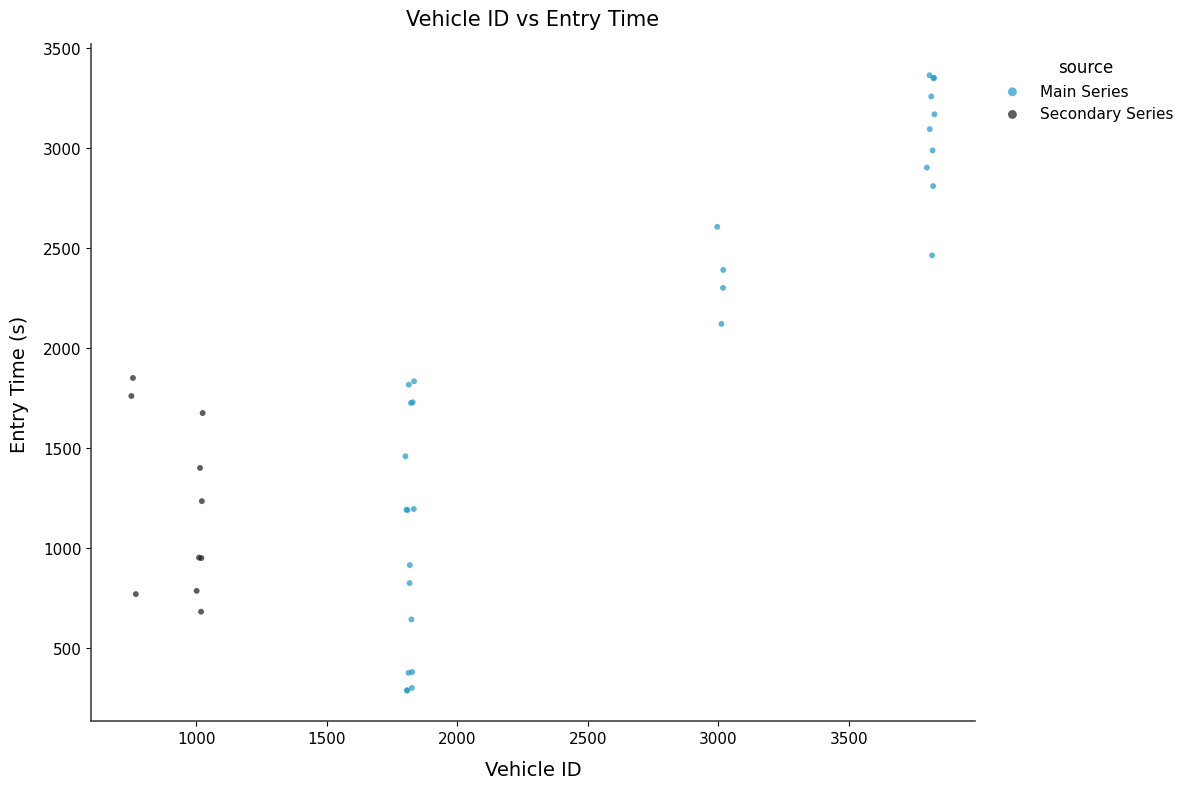

What are all the series names shown in the legend?

Main Series, Secondary Series